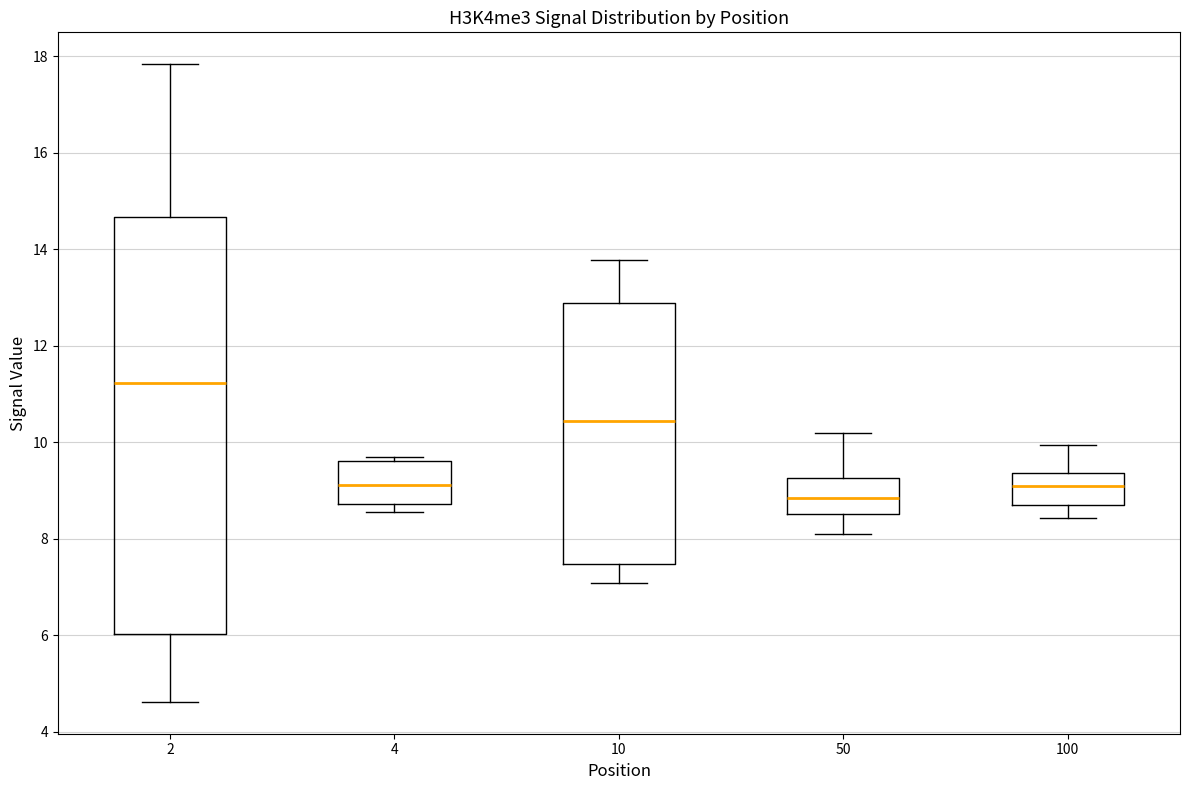

Comparing the boxes themselves (not the whiskers), which one is the tallest?

2